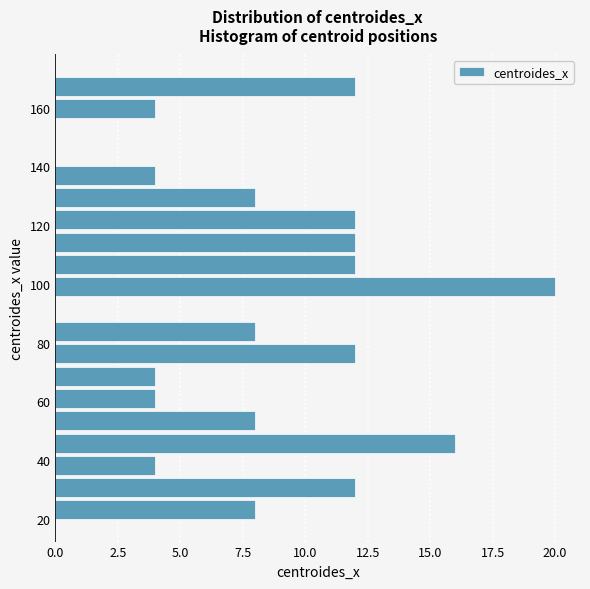

Around what value on the y-axis is the longest bar? Give the approximate position of its centre, as read against the axis.

98